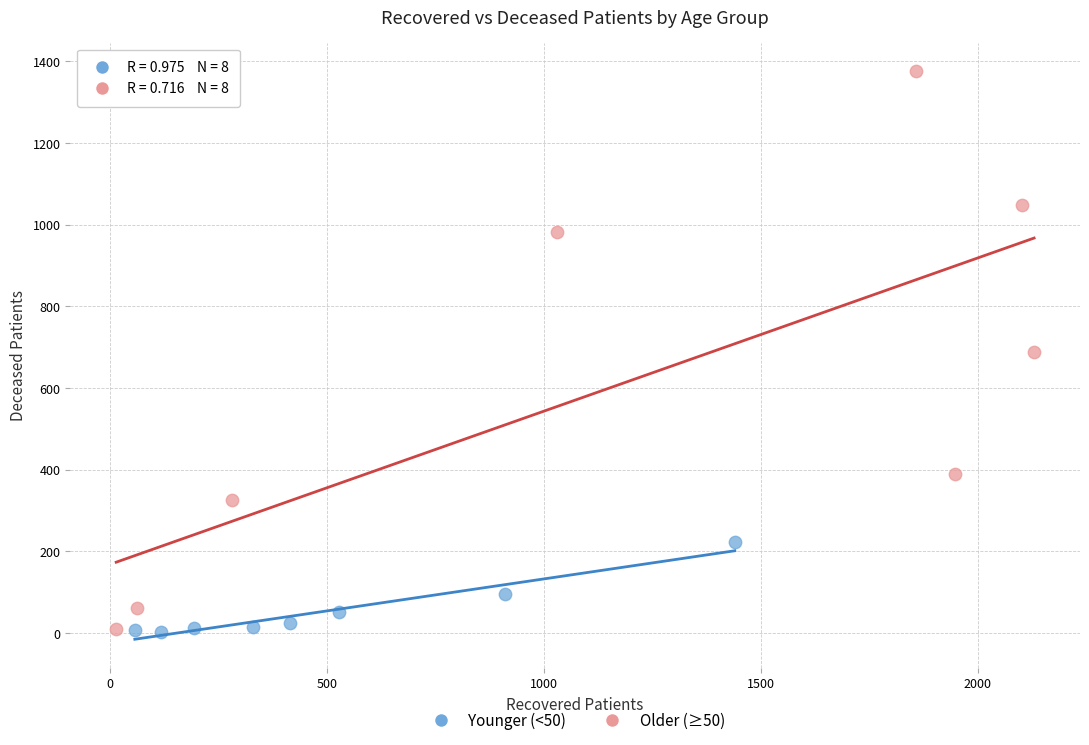

Which series has the widest spread of Y values?

Older (≥50)